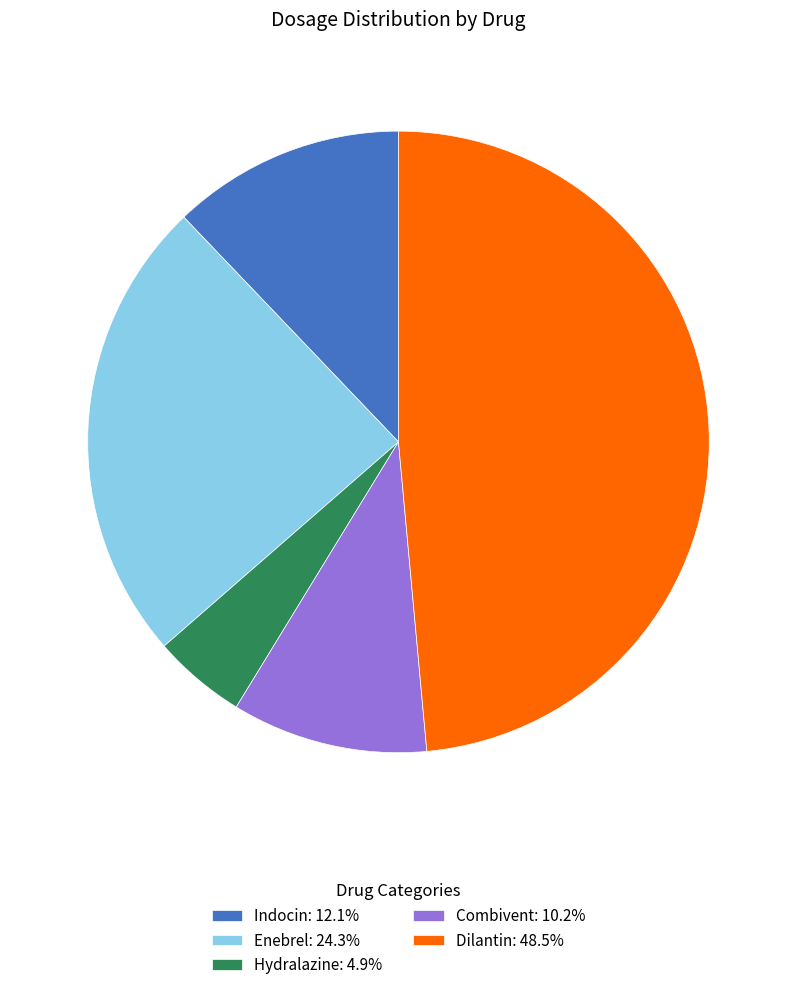

True or false: Hydralazine accounts for 5% of the total.

True